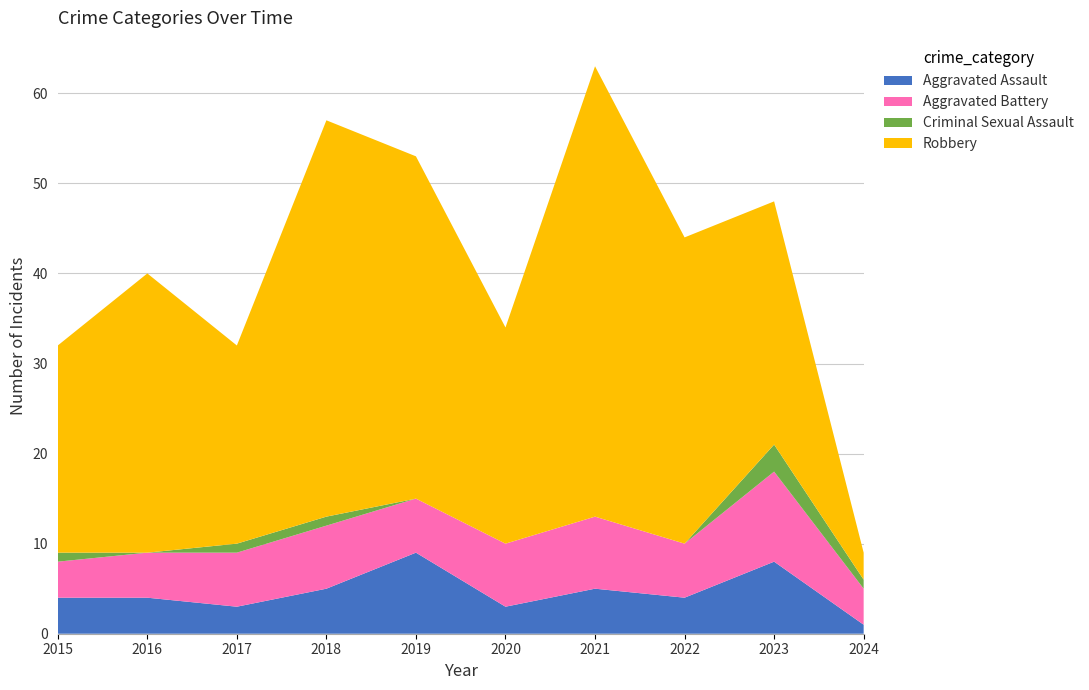

Reading left to right, what are all the values shown in this chart?

Aggravated Assault: 2015=4	2016=4	2017=3	2018=5	2019=9	2020=3	2021=5	2022=4	2023=8	2024=1
Aggravated Battery: 2015=4	2016=5	2017=6	2018=7	2019=6	2020=7	2021=8	2022=6	2023=10	2024=4
Criminal Sexual Assault: 2015=1	2016=0	2017=1	2018=1	2019=0	2020=0	2021=0	2022=0	2023=3	2024=1
Robbery: 2015=23	2016=31	2017=22	2018=44	2019=38	2020=24	2021=50	2022=34	2023=27	2024=3